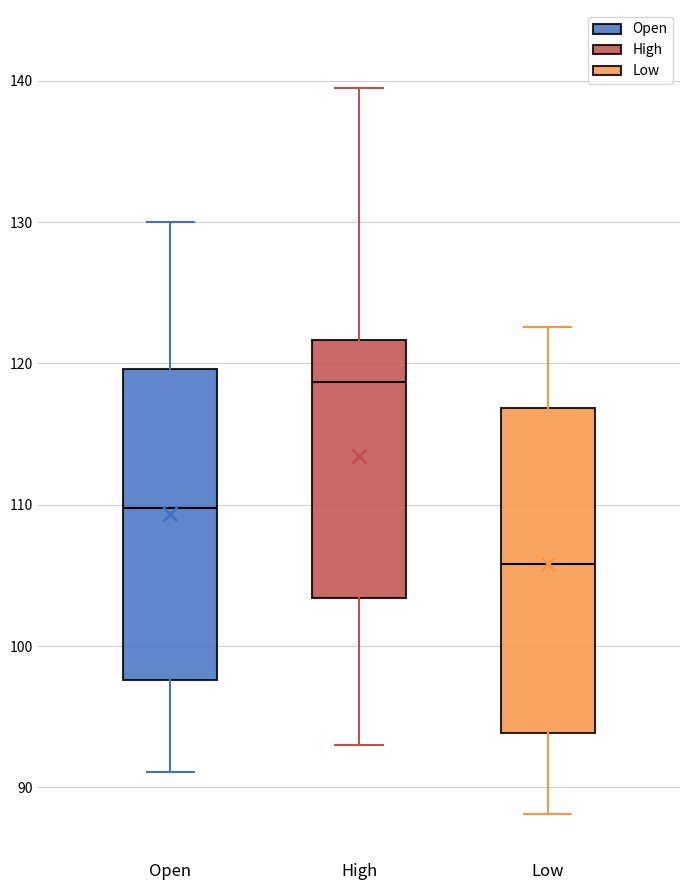

Where does the lower whisker of the box for Low end on the y-axis? The values are not printed on the chart, so give them approximately, as read against the axis.

88